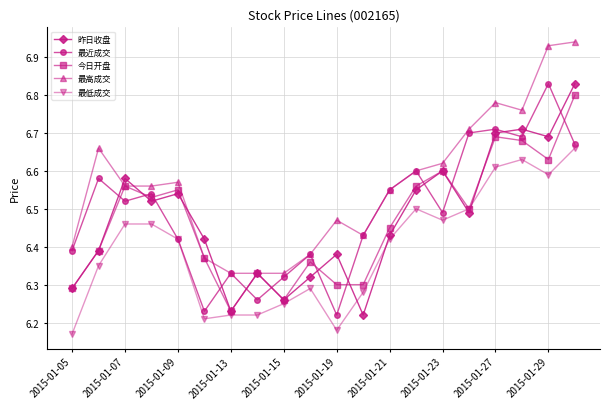

How many interior local valleys does the 最近成交 series have?

6